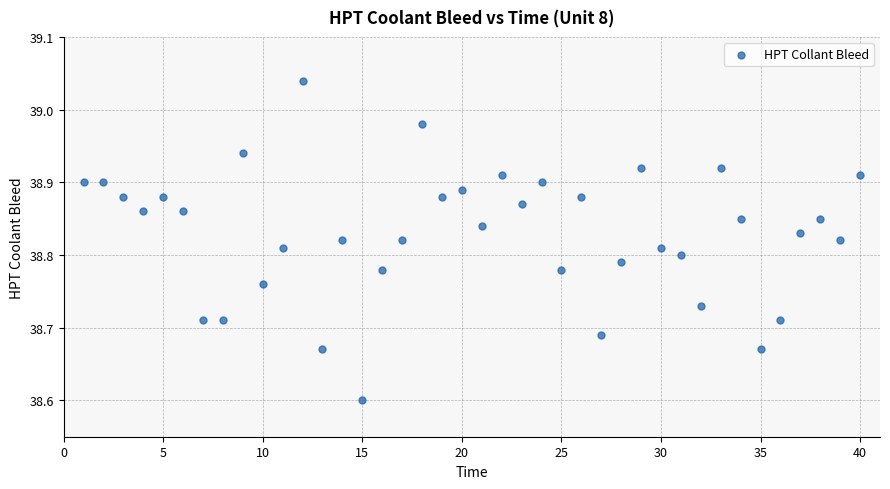

What is the range of Y values (max minus min)?

0.4